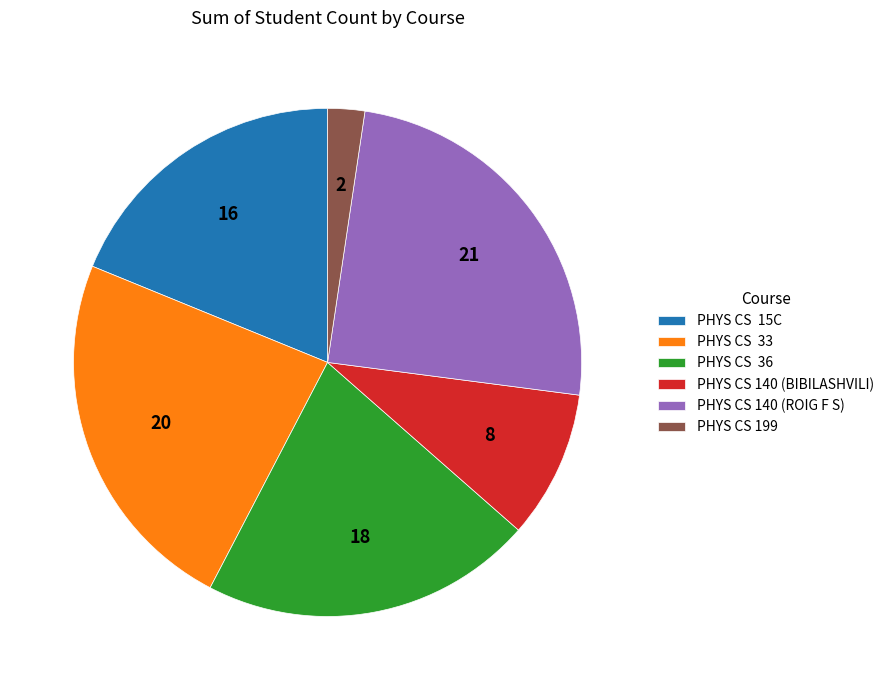

Rank the categories by value from lowest to highest.

PHYS CS 199, PHYS CS 140 (BIBILASHVILI), PHYS CS 15C, PHYS CS 36, PHYS CS 33, PHYS CS 140 (ROIG F S)